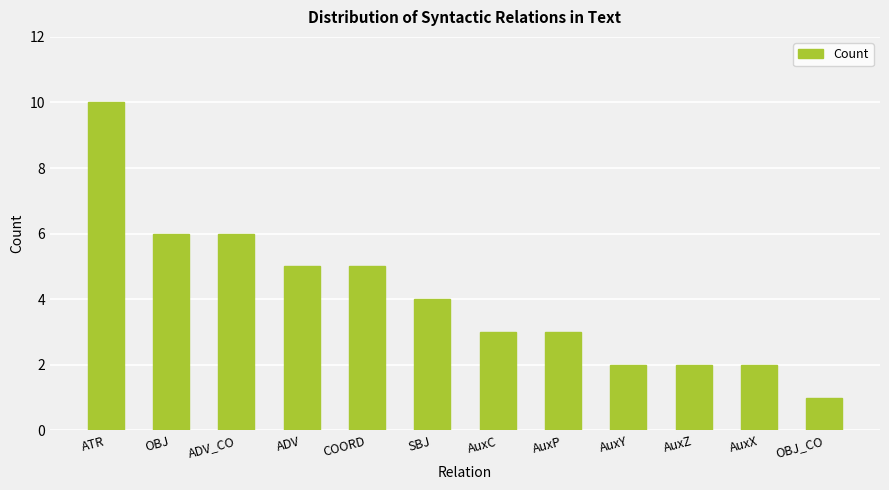

At which category does the chart reach its peak across all series?

ATR